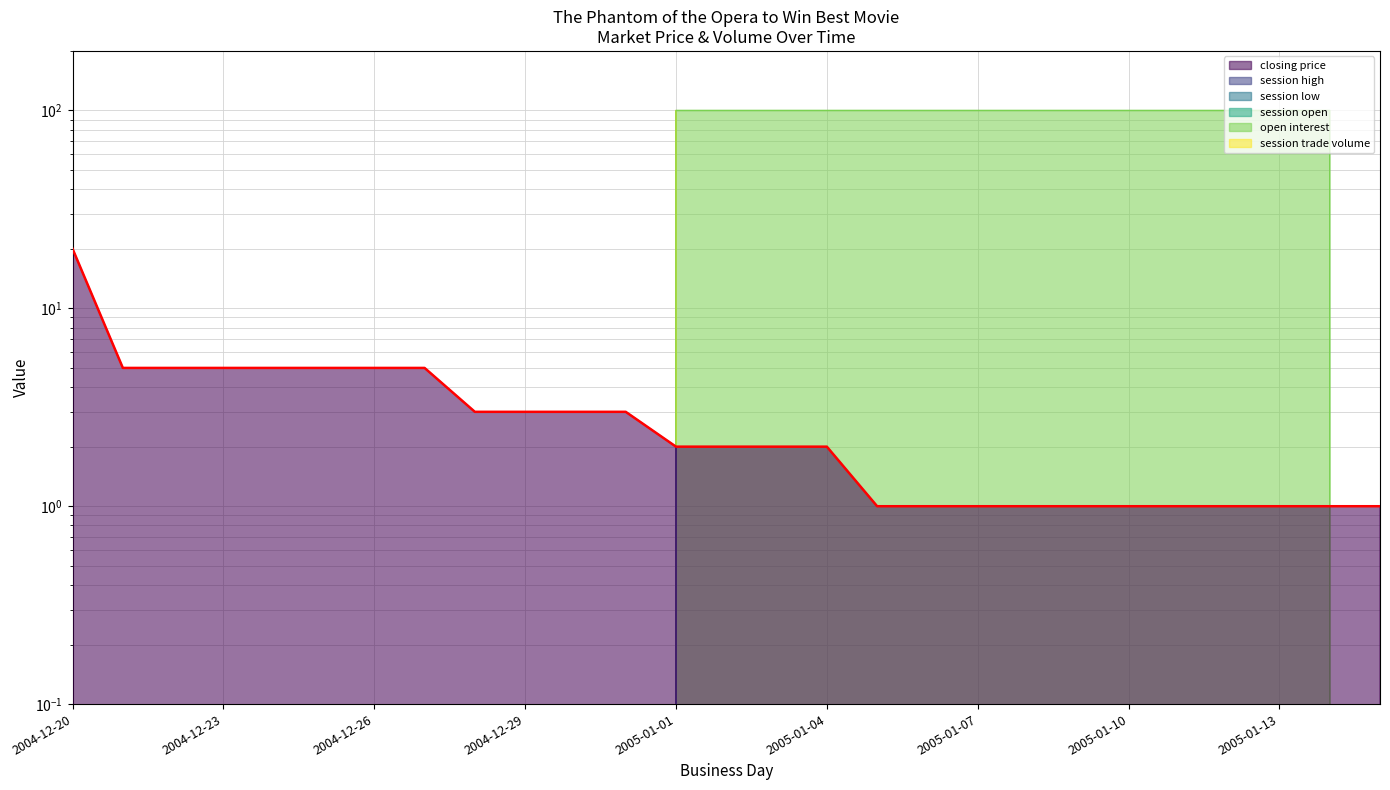

What are all the series names shown in the legend?

closing price, session high, session low, session open, open interest, session trade volume